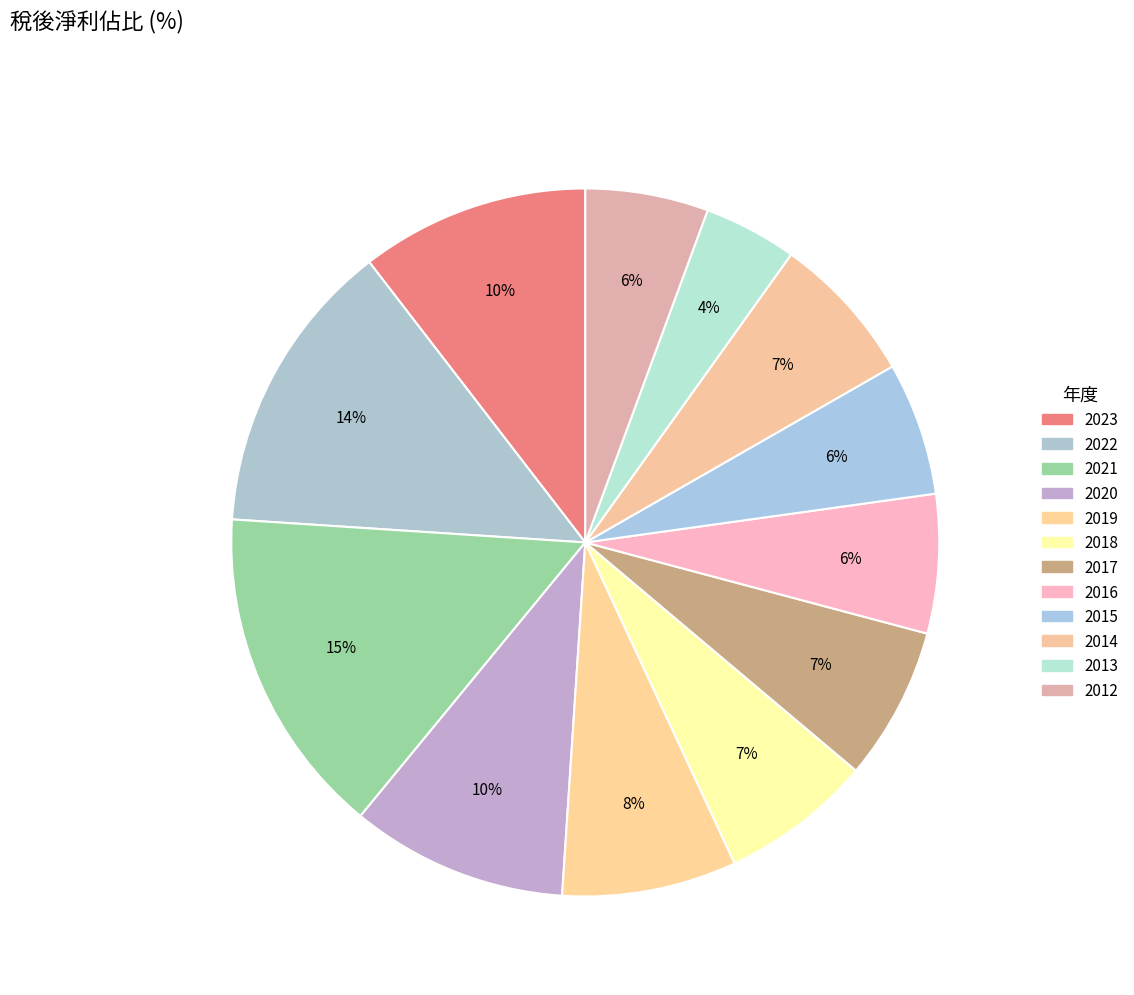

How many segments does this pie chart have?

12